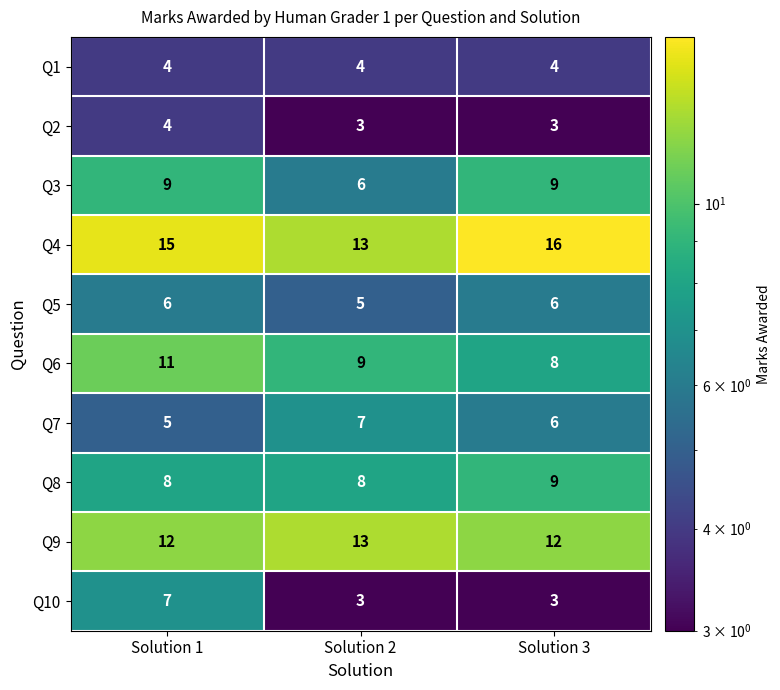

Which series changed the most between Solution 1 and Solution 3?

Q10